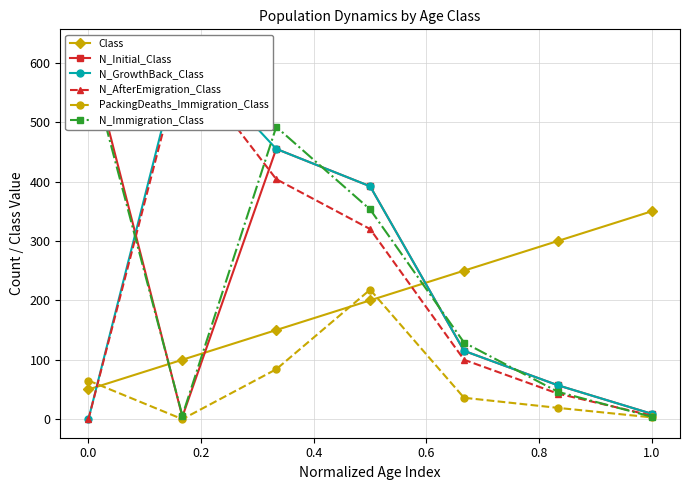

True or false: N_AfterEmigration_Class has more than 1 interior local peaks.

False